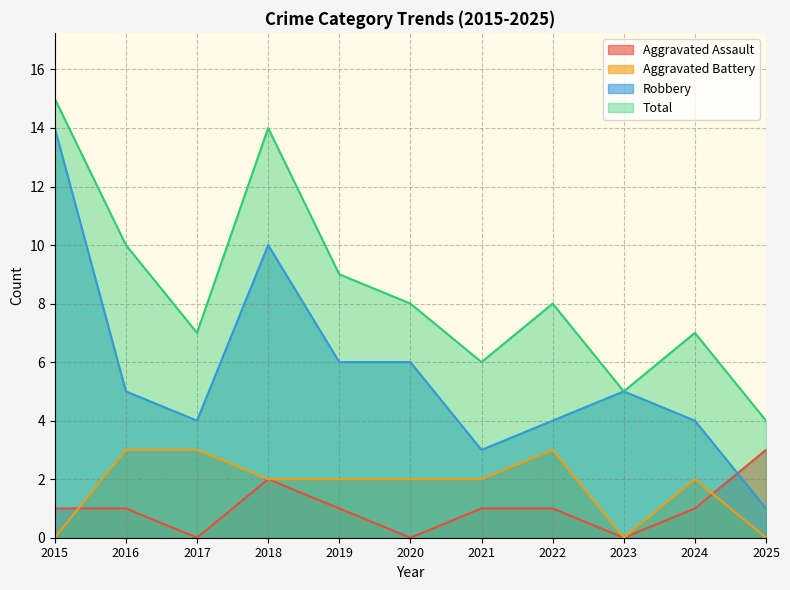

How many interior local valleys does the Aggravated Assault series have?

3